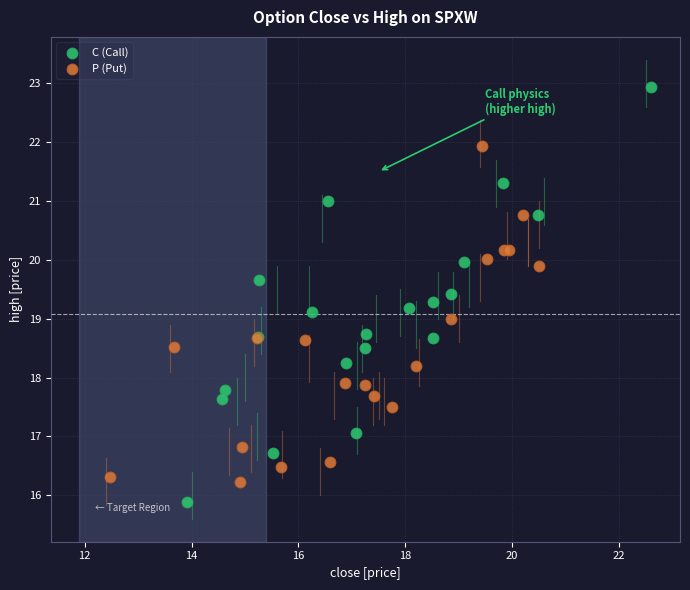

Which series has the largest Y range (max minus min)?

C (Call)